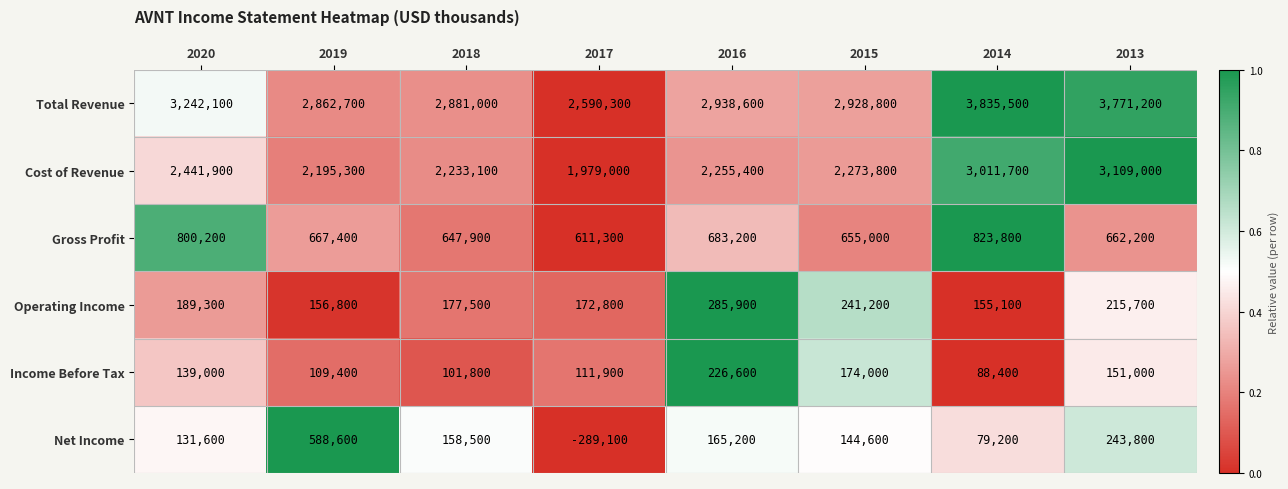

At how many categories does at least one series exceed 560470?

8